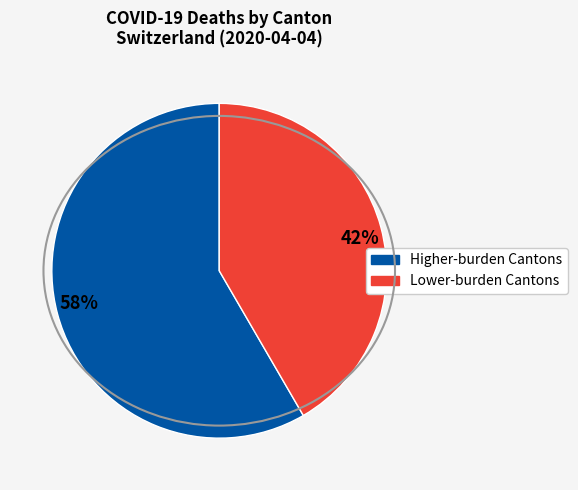

Combined, do 58% and 42% account for over 50%?

Yes